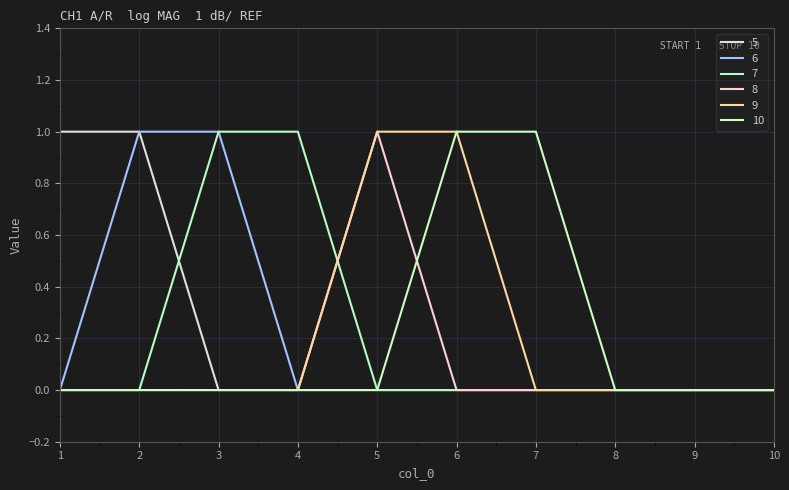

Which series has the largest total across all categories?

5